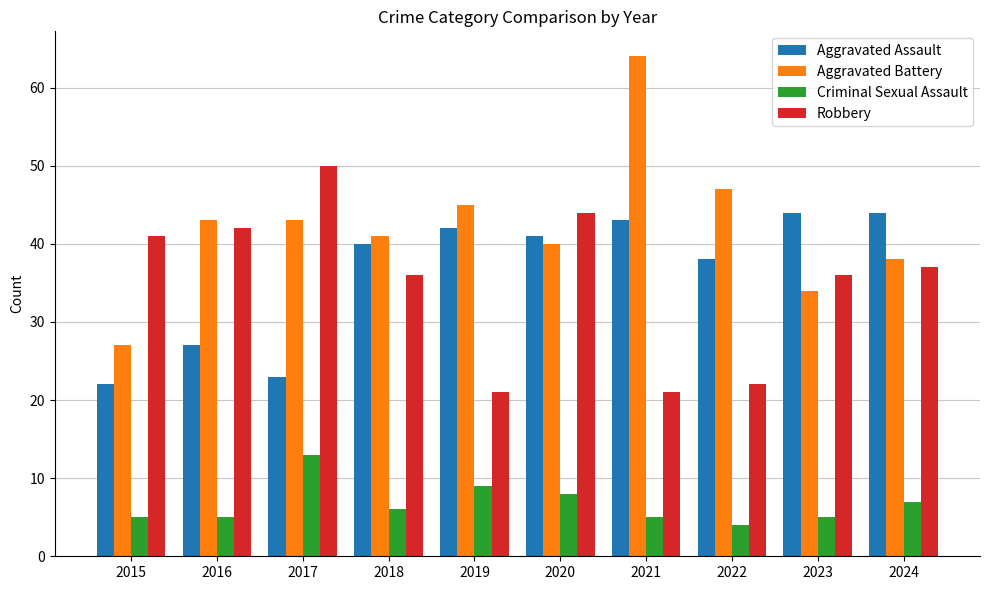

Reading left to right, list all the values displayed in this chart.

Aggravated Assault: 2015=22	2016=27	2017=23	2018=40	2019=42	2020=41	2021=43	2022=38	2023=44	2024=44
Aggravated Battery: 2015=27	2016=43	2017=43	2018=41	2019=45	2020=40	2021=64	2022=47	2023=34	2024=38
Criminal Sexual Assault: 2015=5	2016=5	2017=13	2018=6	2019=9	2020=8	2021=5	2022=4	2023=5	2024=7
Robbery: 2015=41	2016=42	2017=50	2018=36	2019=21	2020=44	2021=21	2022=22	2023=36	2024=37